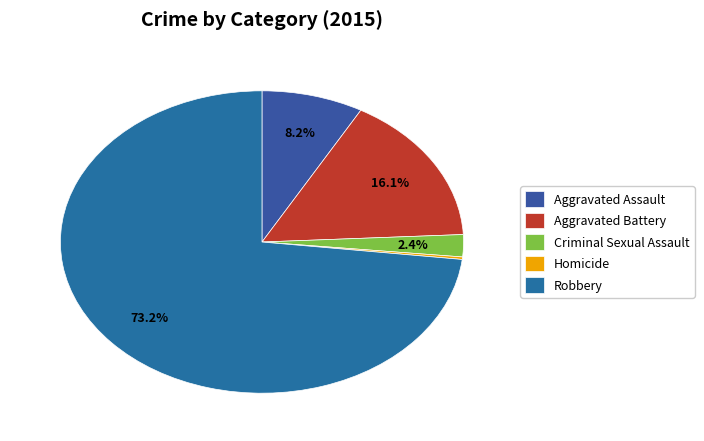

What is the ratio of the value at Aggravated Battery to the value at Homicide?

61.0